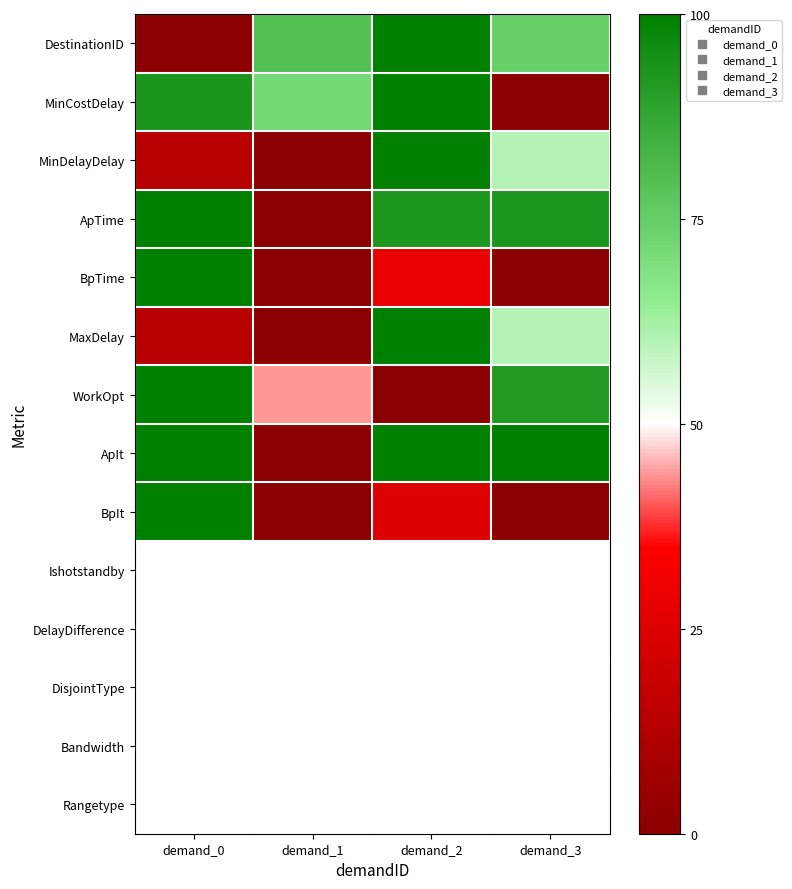

Count the number of categories in the chart.

4